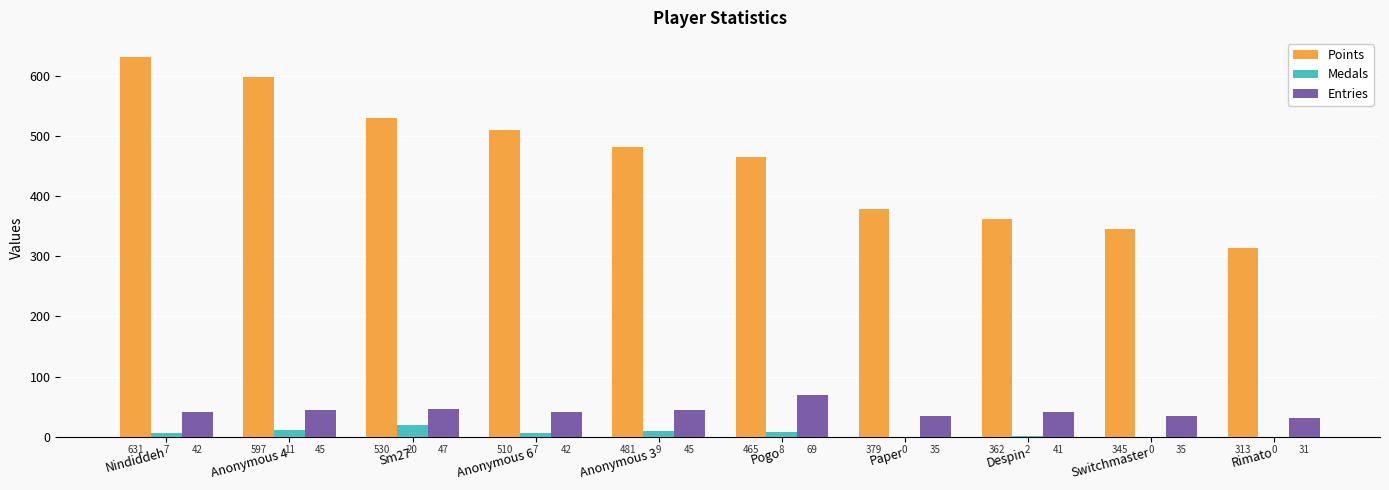

What is the total value across all series at Paper?

414